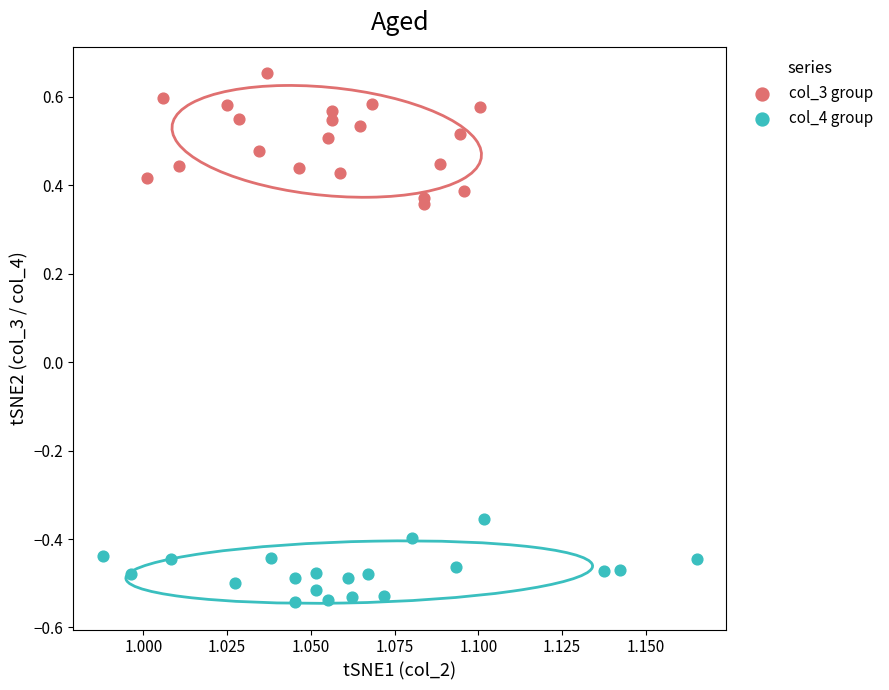

Which series has the widest spread of Y values?

col_3 group